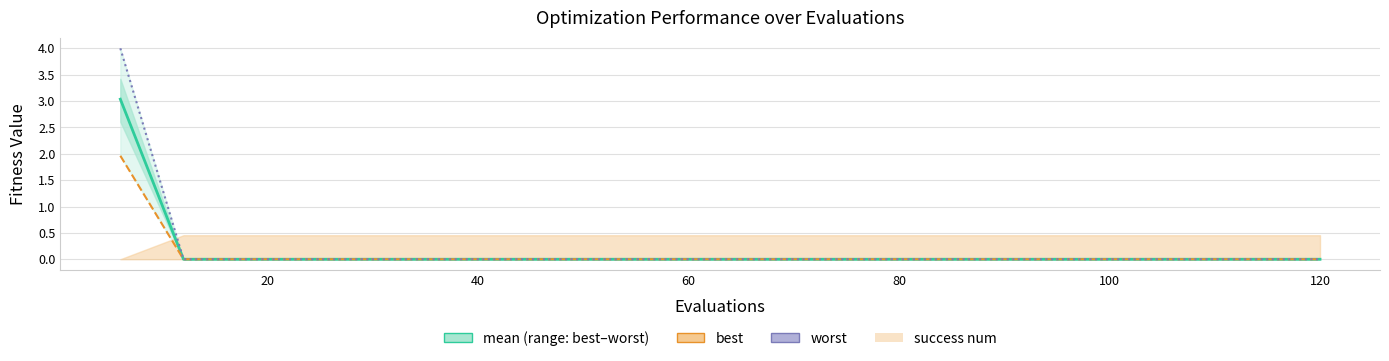

What is the average value of the worst series?

0.2